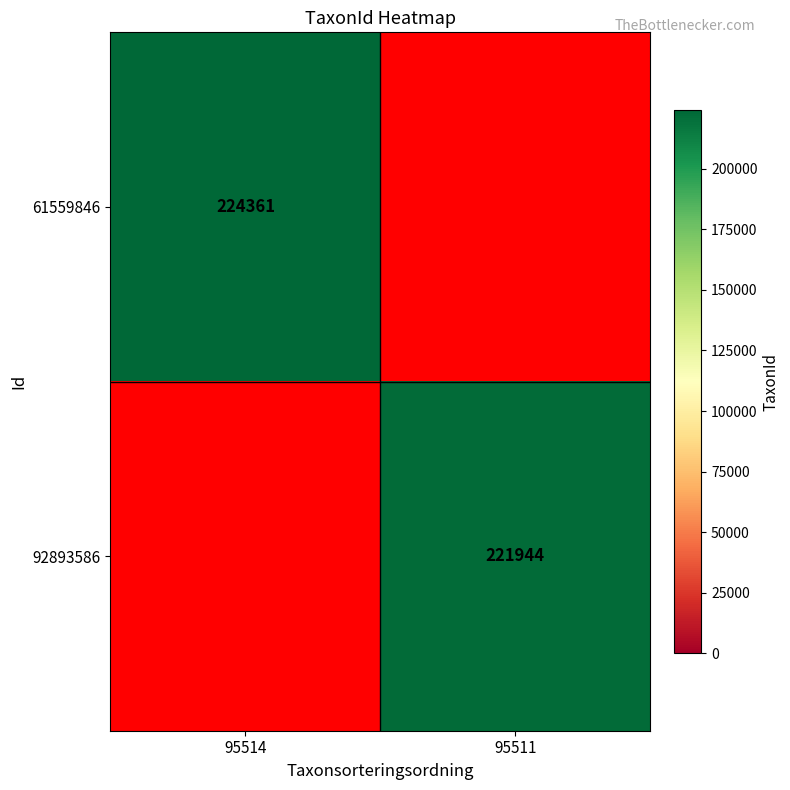

What is the greatest value displayed?

224361.0